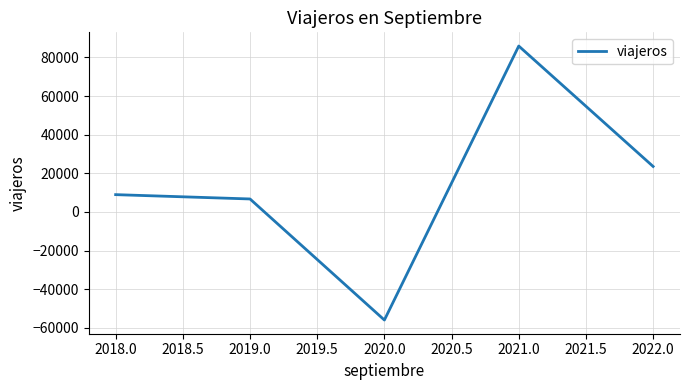

At which category does the data reach its first local valley?

2020.0